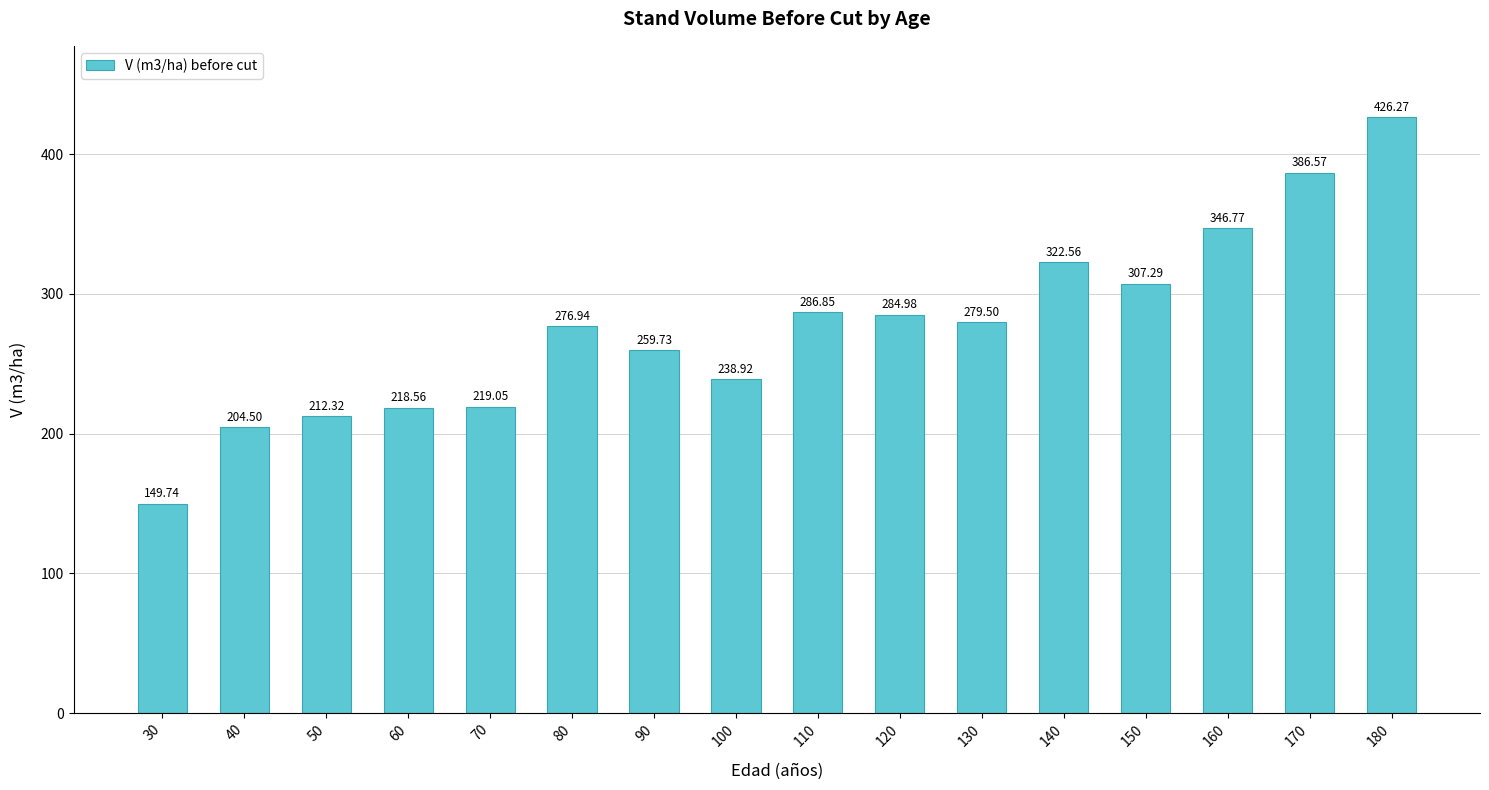

List the labels in order of value, largest first.

180, 170, 160, 140, 150, 110, 120, 130, 80, 90, 100, 70, 60, 50, 40, 30